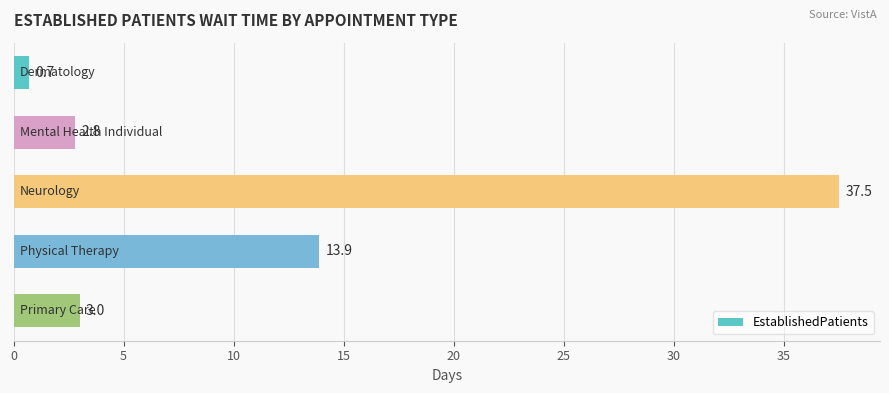

What is the value of the 2nd bar from the top?

2.8